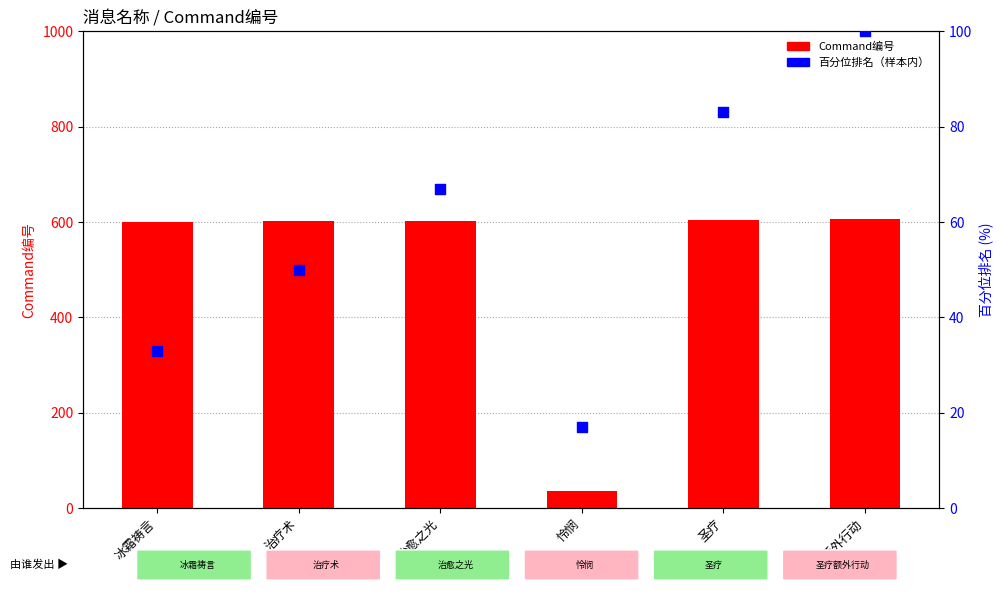

Which series has the largest Y range (max minus min)?

Command编号